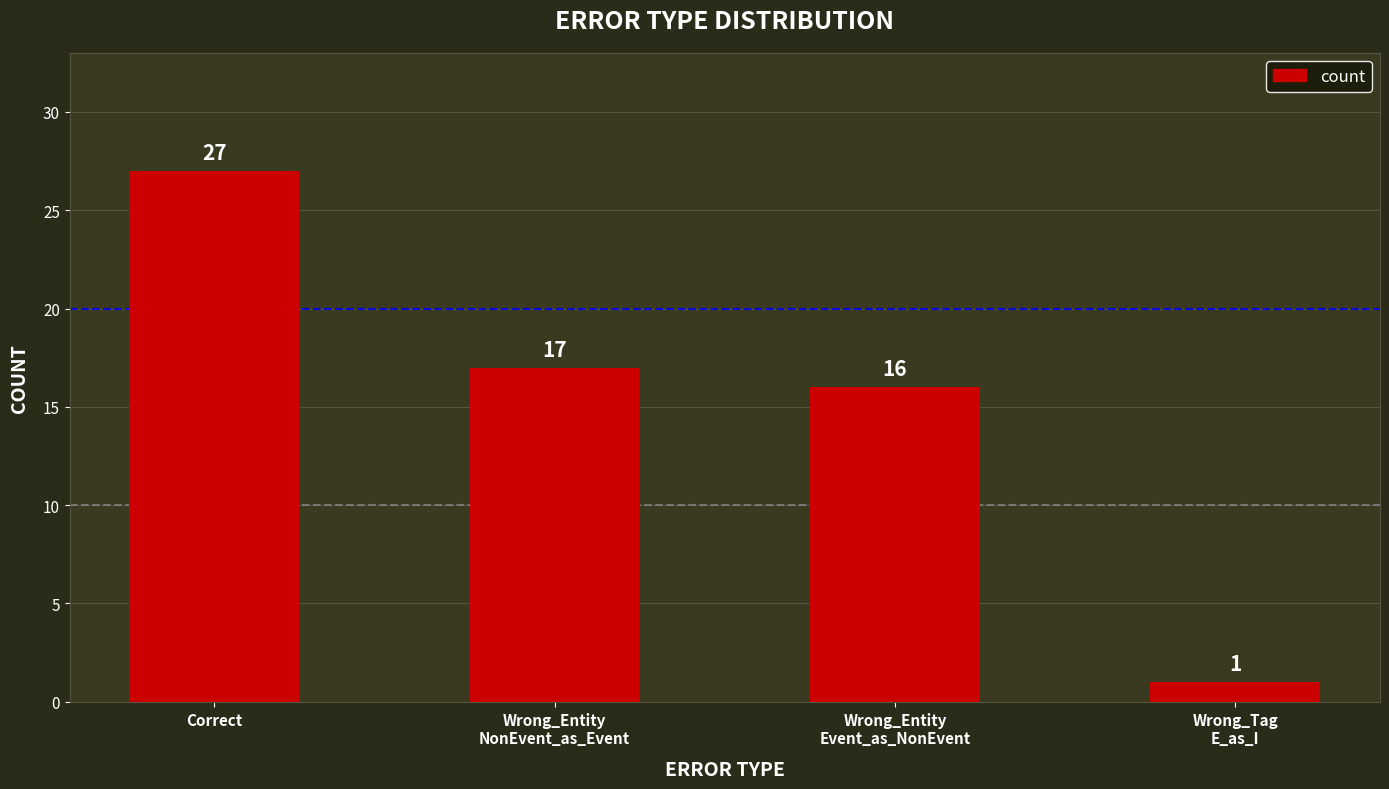

What is the smallest value displayed?

1